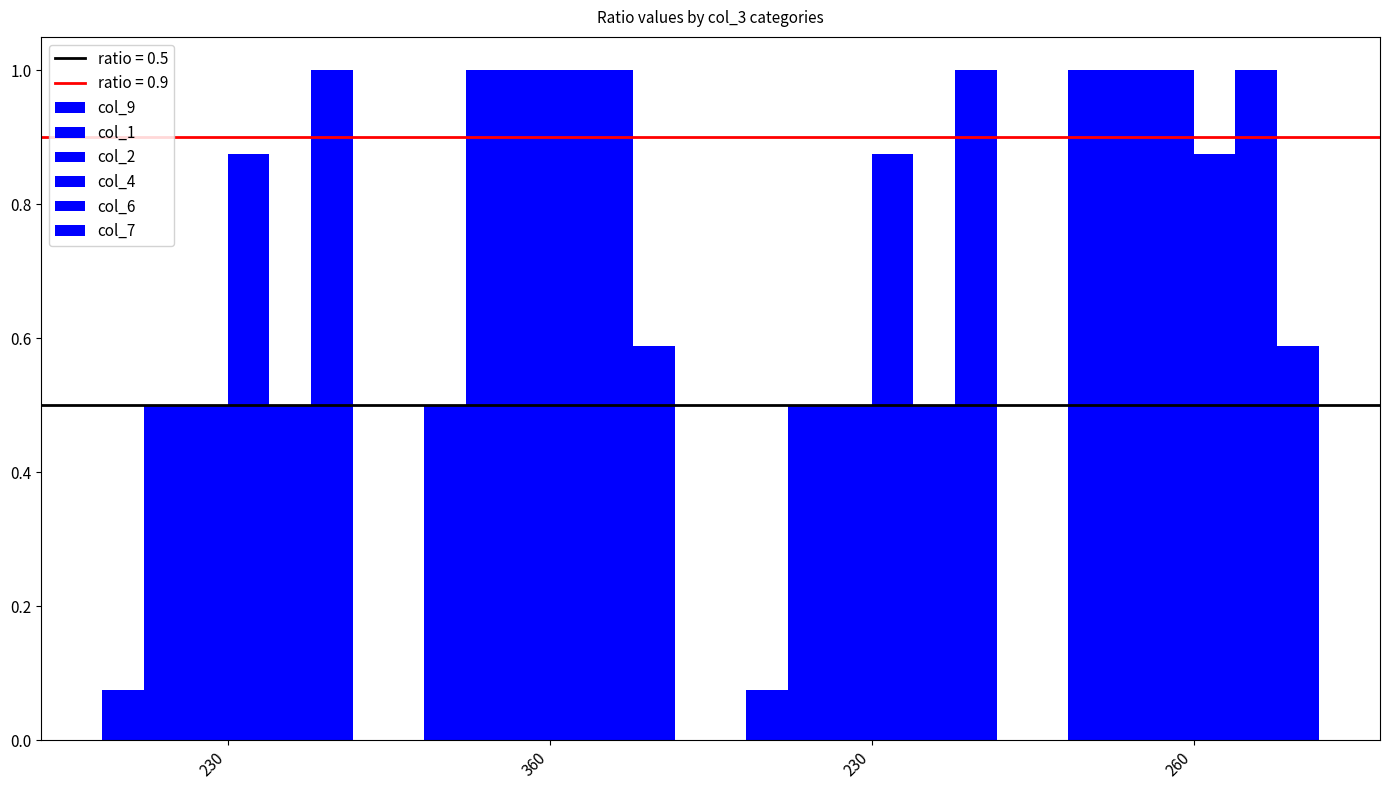

True or false: col_2 has a value of 0.3 at 260.

False